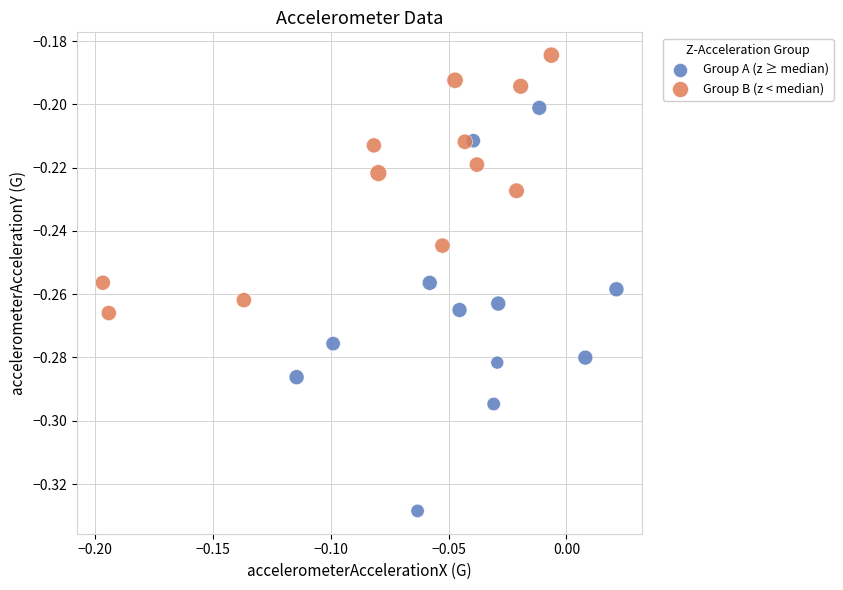

Which series contains the highest Y value?

Group B (z < median)